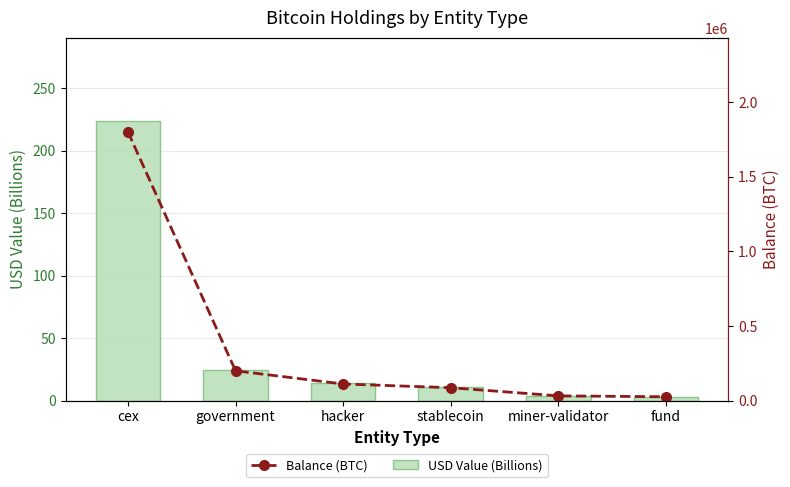

Reading left to right, list all the values displayed in this chart.

USD Value (Billions): cex=223.3	government=24.8	hacker=13.8	stablecoin=10.7	miner-validator=3.9	fund=3.2
Balance (BTC): cex=1801485.5	government=199669.3	hacker=111278.3	stablecoin=86335.5	miner-validator=31643.4	fund=25555.7